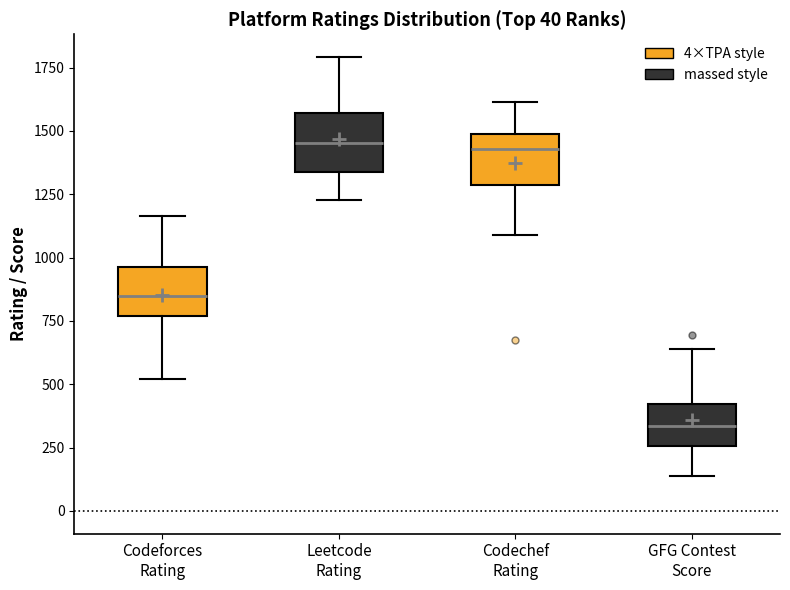

Which box's median line is the lowest?

GFG Contest Score